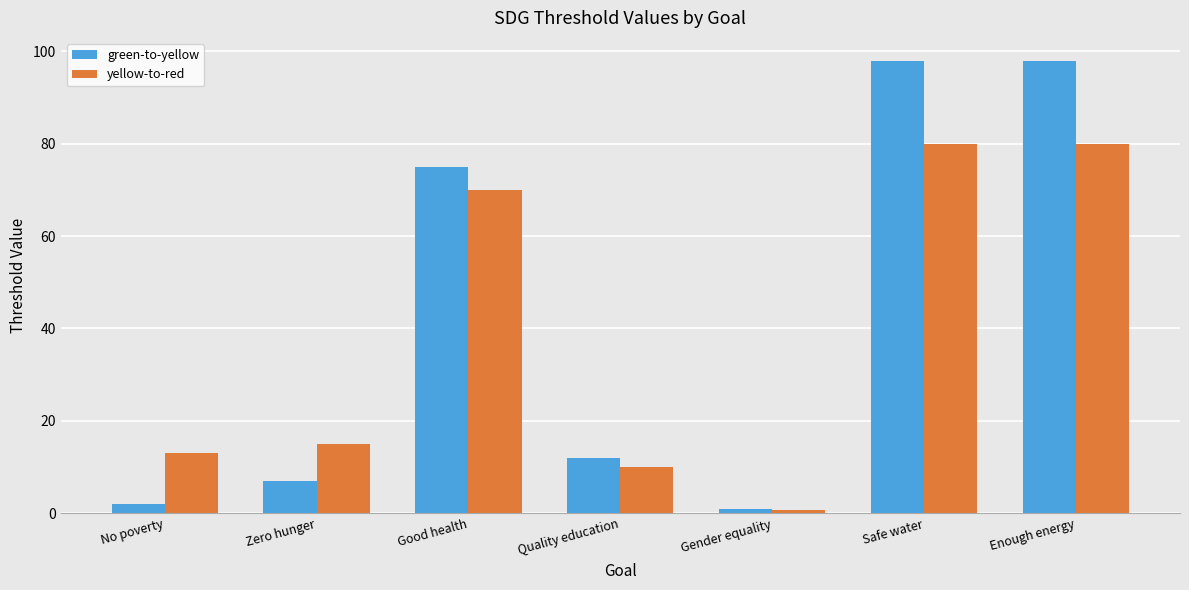

Which series has the largest range (max minus min)?

green-to-yellow